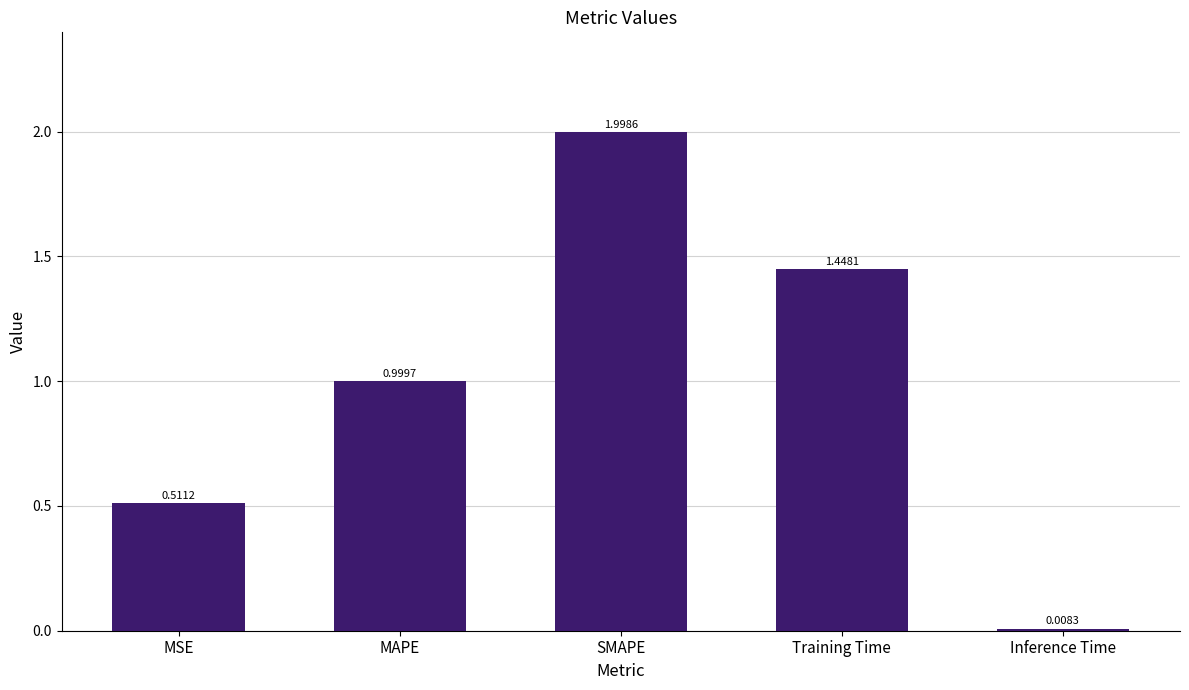

Is it true that the value at Training Time is 2.1?

False